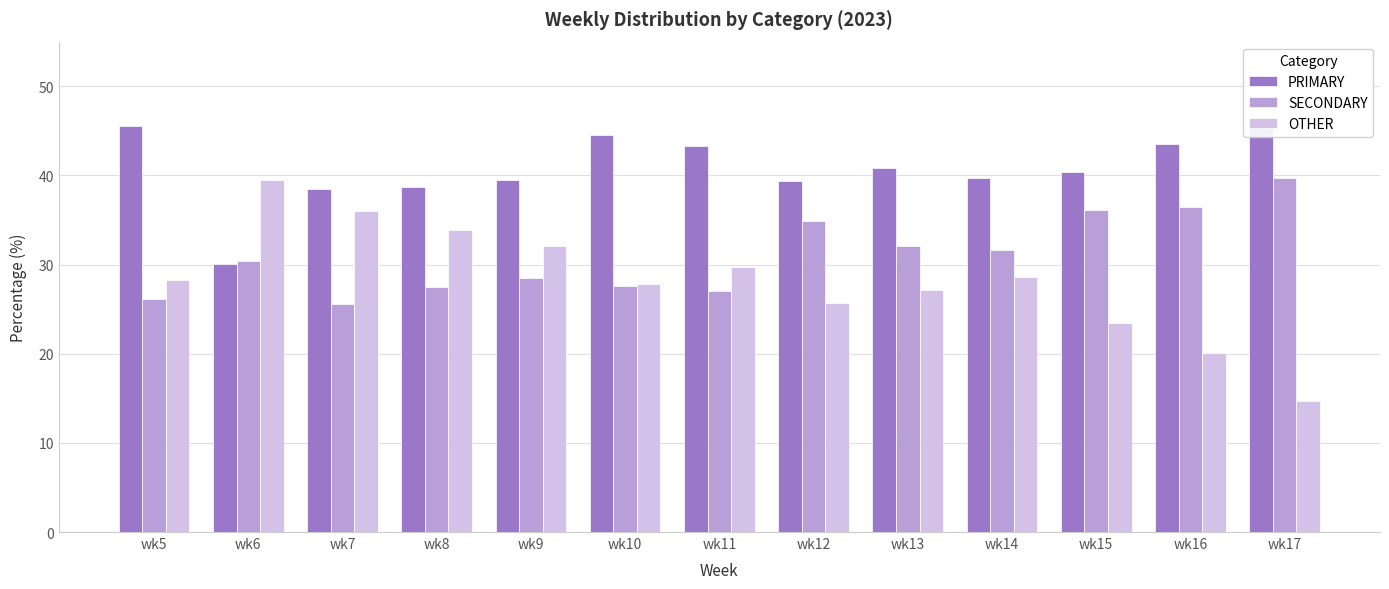

How many values in the SECONDARY series are below 30?

6